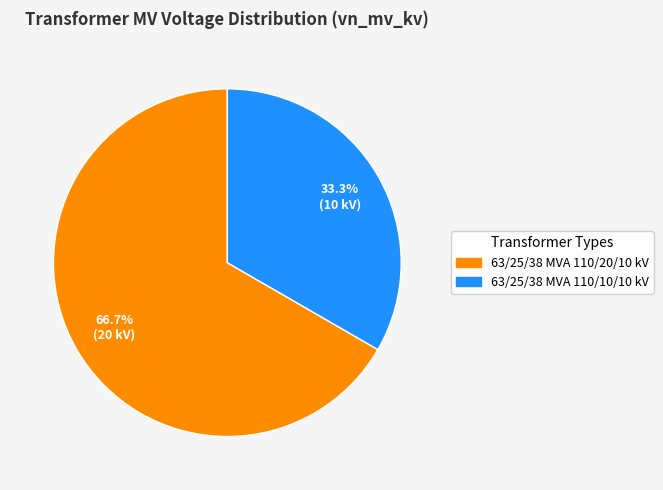

Rank the categories by value from highest to lowest.

63/25/38 MVA 110/20/10 kV, 63/25/38 MVA 110/10/10 kV